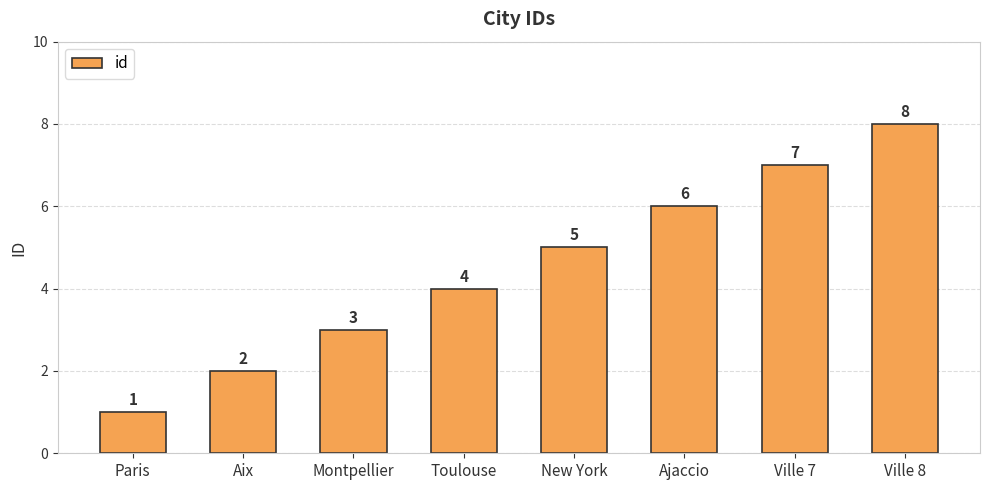

What position from the left is Ville 7?

7